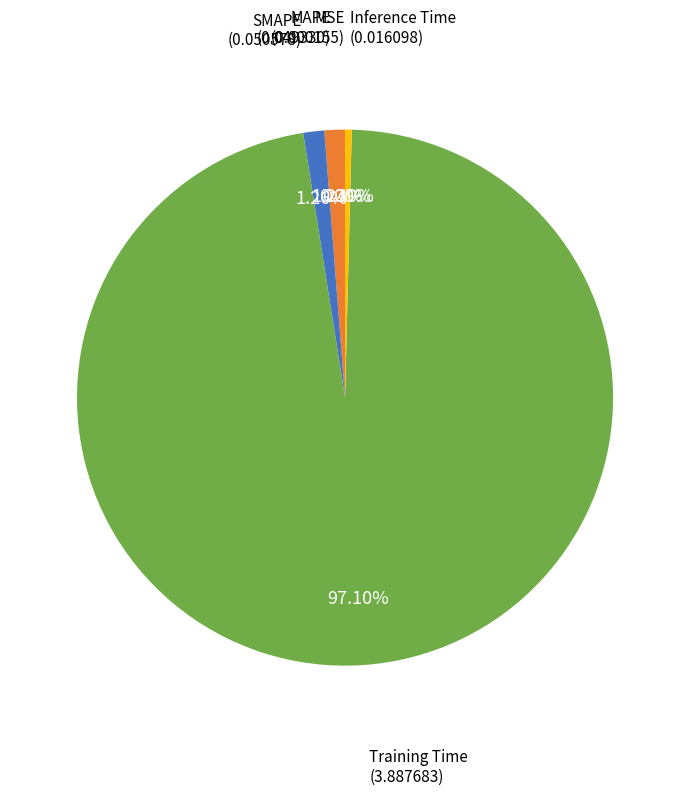

Which category accounts for the majority?

Training Time